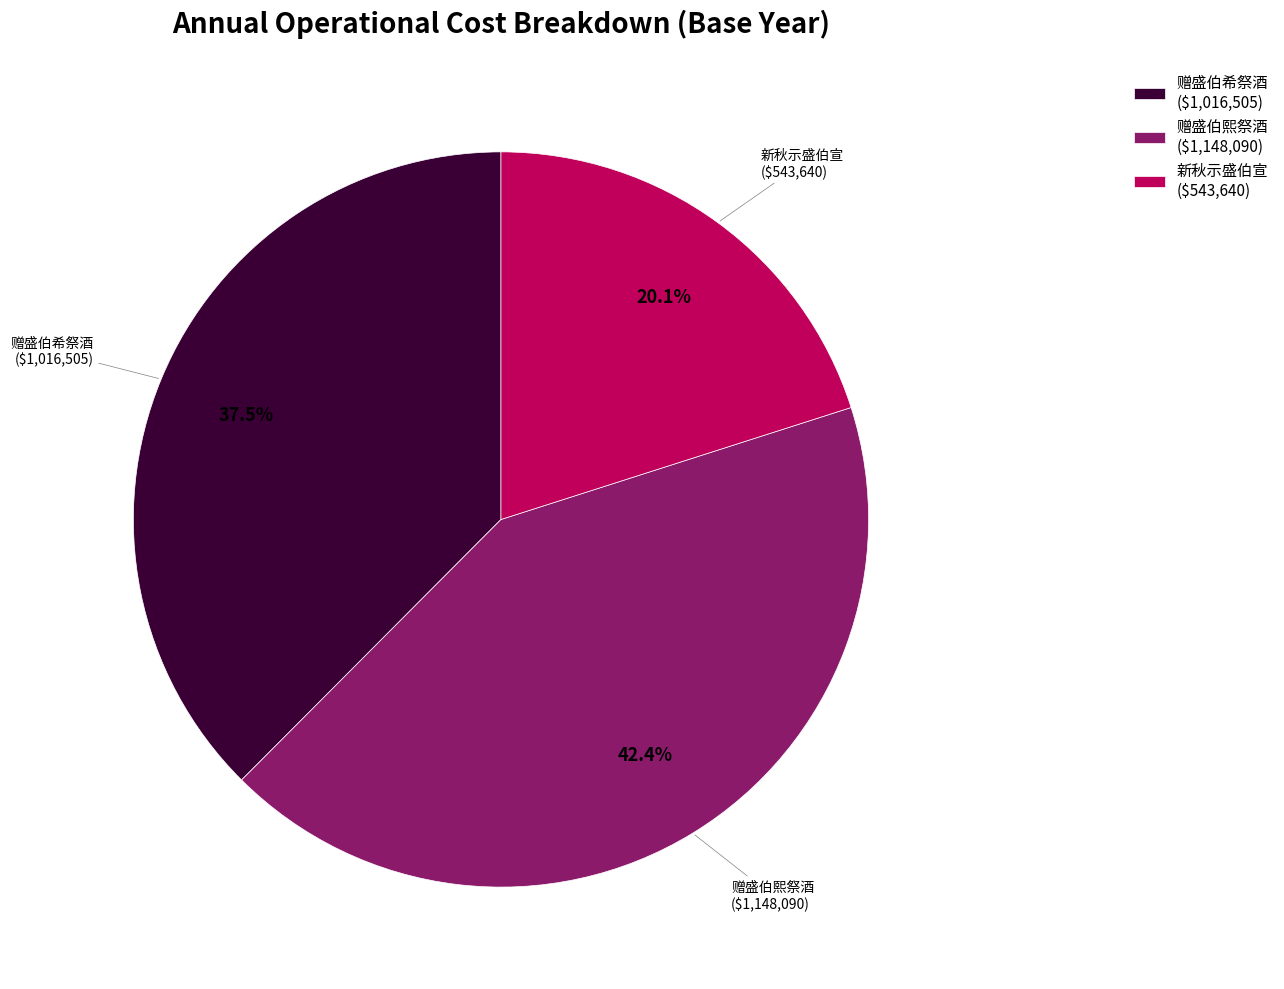

Is 新秋示盛伯宣 ($543,640) the majority of the pie?

No